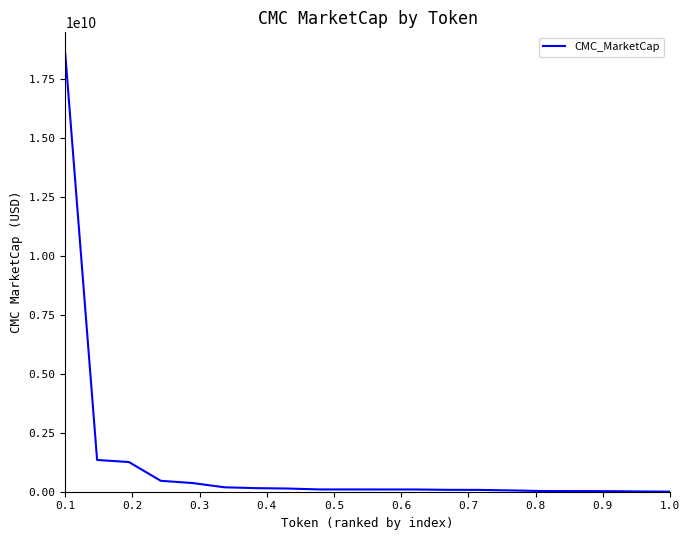

How many distinct data groups are displayed?

1